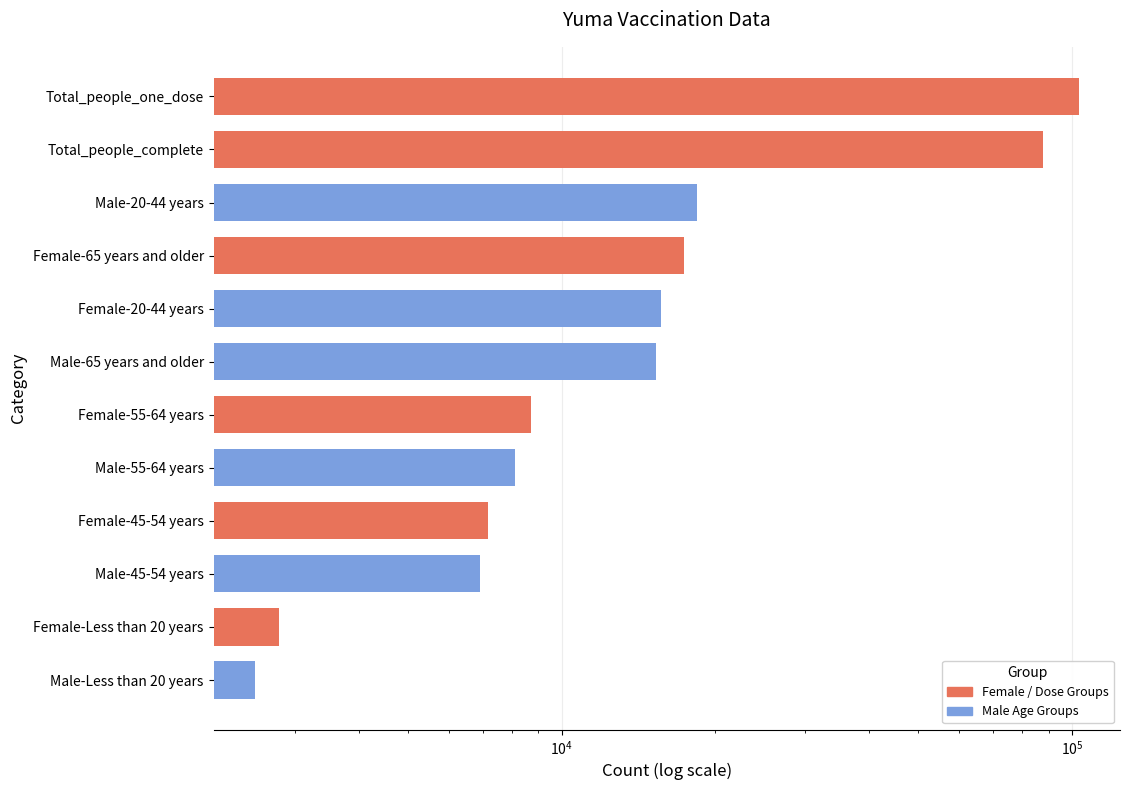

The value at Female-55-64 years is 3999. True or false?

False